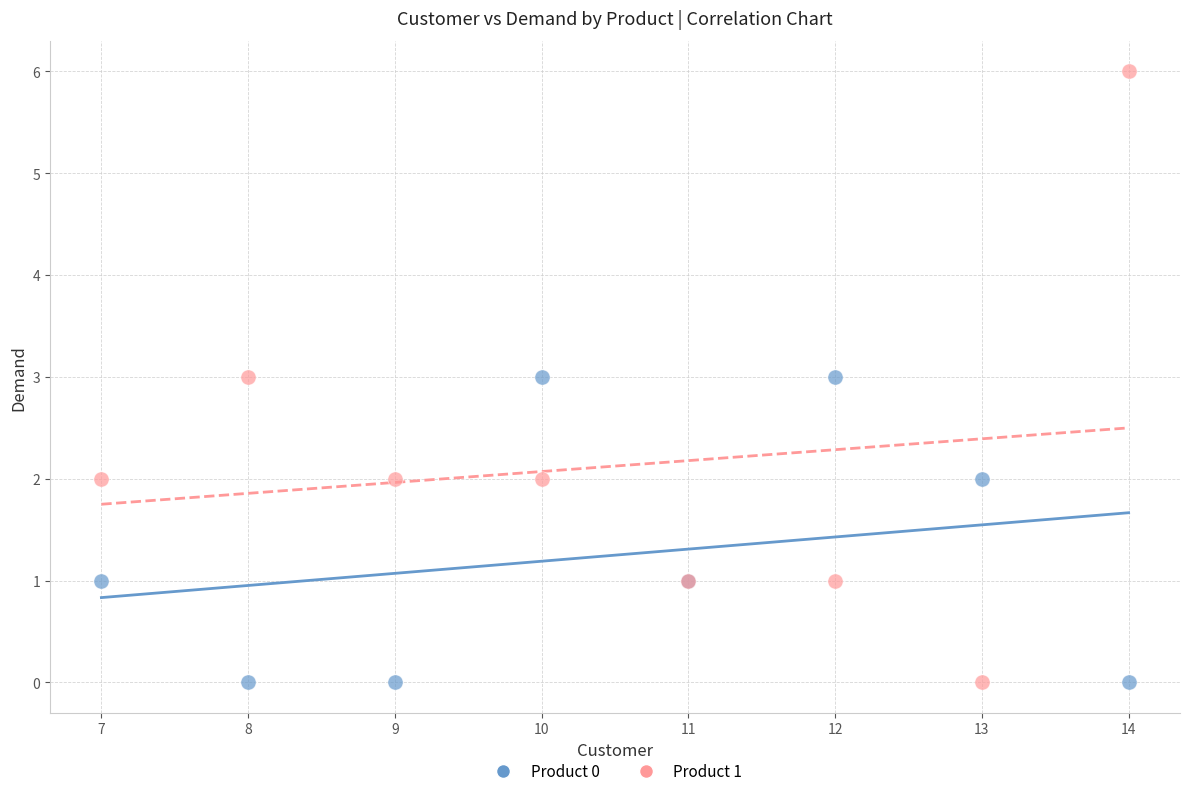

Which series has the largest Y range (max minus min)?

Product 1